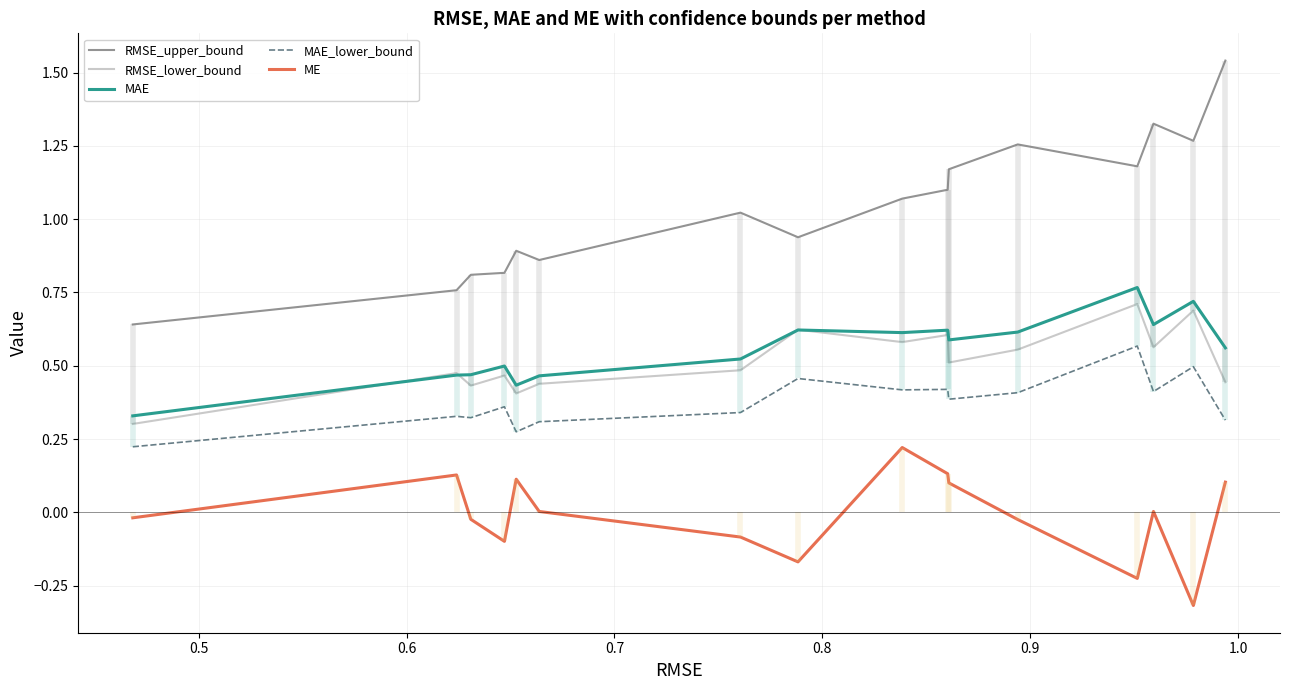

How many interior local peaks does the MAE series have?

5